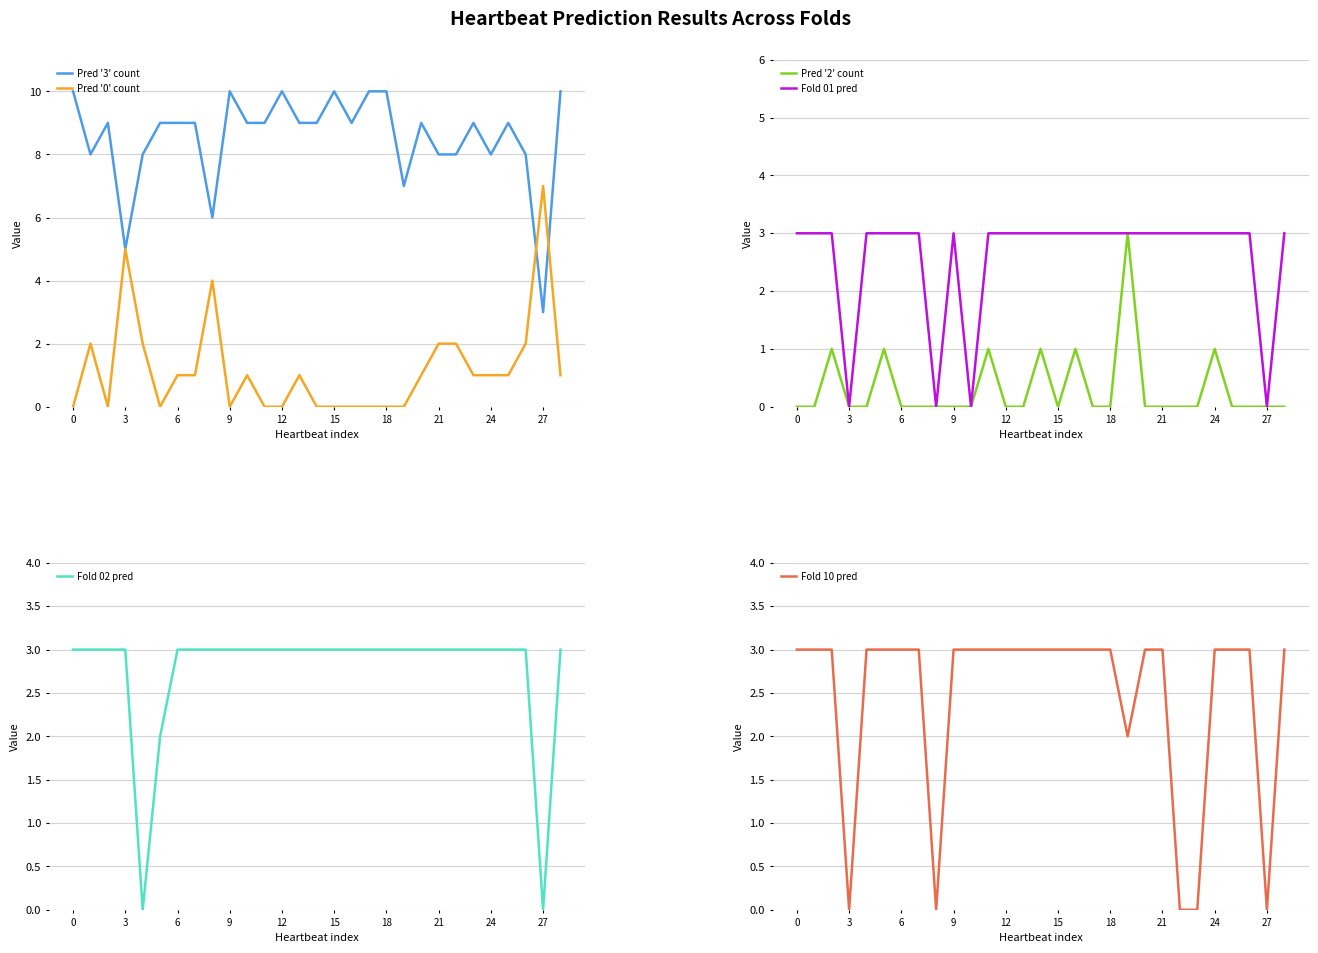

True or false: Predicted Category Fold 01 has a value of 3 at 12.

True